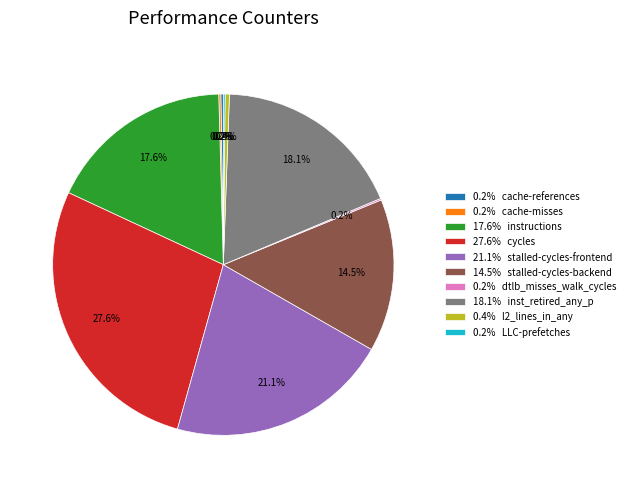

Which slice is the largest?

27.6% cycles